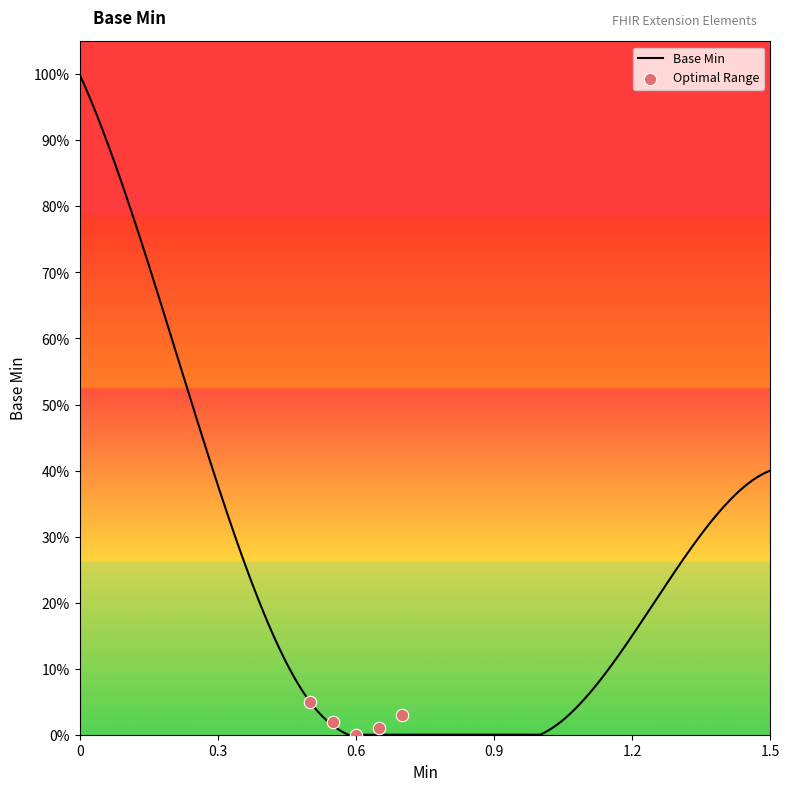

What is the change in value from Extension.url to Extension.value[x]?

-1